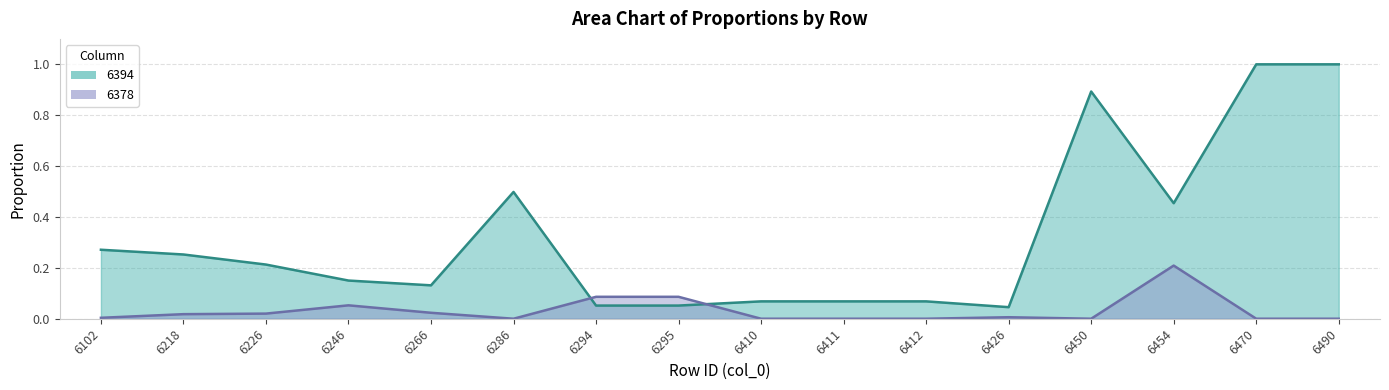

Rank the series at 6450 from lowest to highest value.

6378, 6394